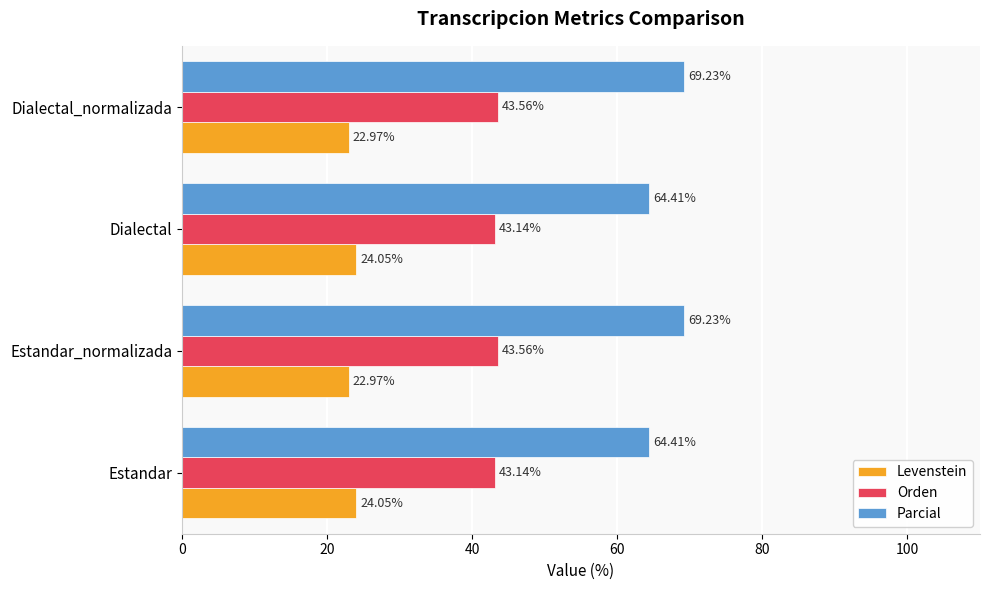

What is the minimum value for Parcial?

64.4